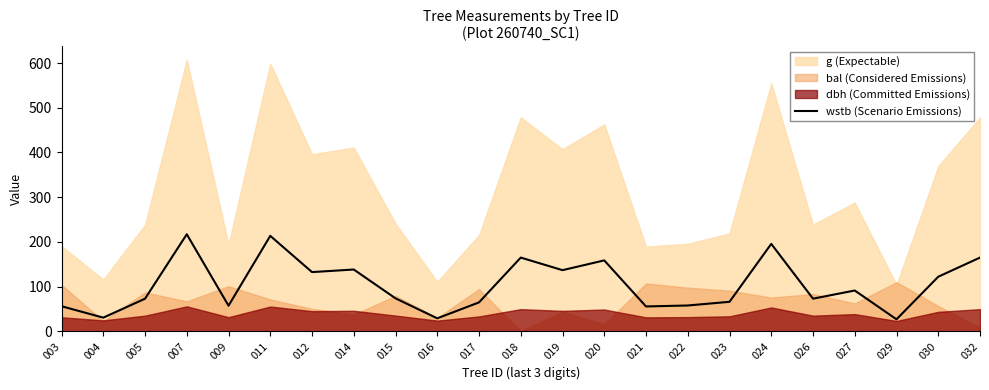

Is it true that wstb (Scenario Emissions) equals 64.5 at 017?

True